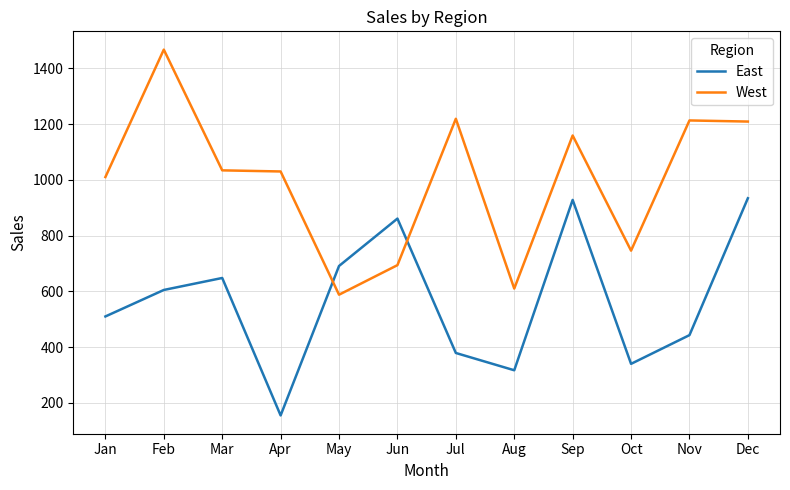

Which label corresponds to the largest value in the chart?

Feb